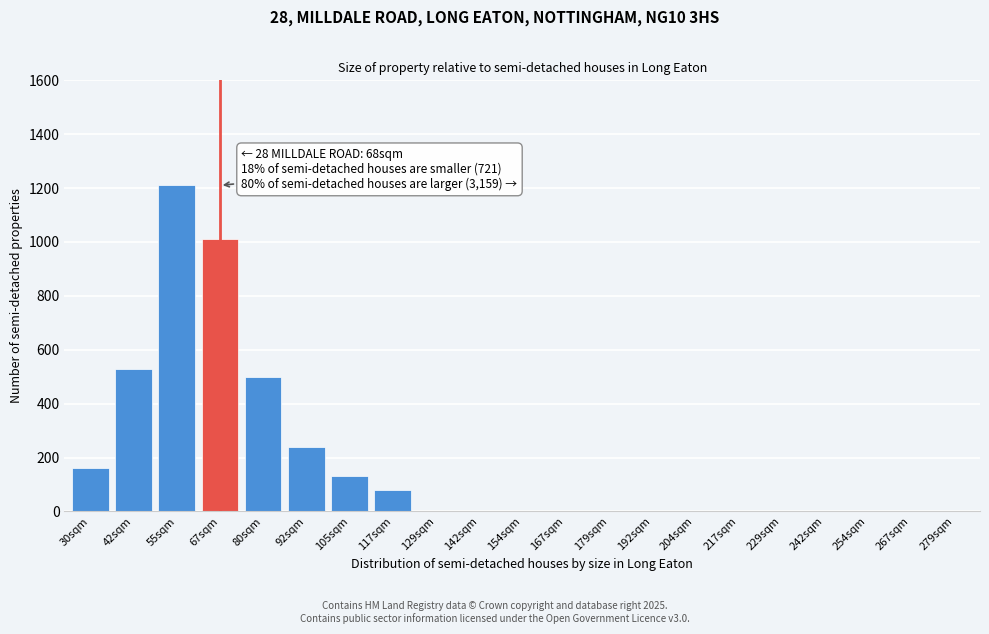

Reading left to right, extract all data points from this chart.

30sqm=160	42sqm=530	55sqm=1210	67sqm=1010	80sqm=500	92sqm=240	105sqm=130	117sqm=80	129sqm=0	142sqm=0	154sqm=0	167sqm=0	179sqm=0	192sqm=0	204sqm=0	217sqm=0	229sqm=0	242sqm=0	254sqm=0	267sqm=0	279sqm=0